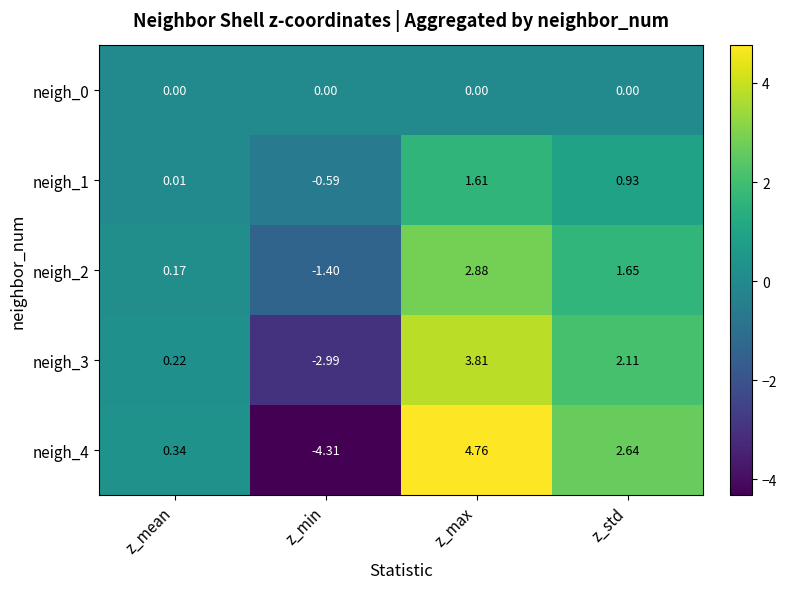

Which category has the lowest value across all series?

z_min